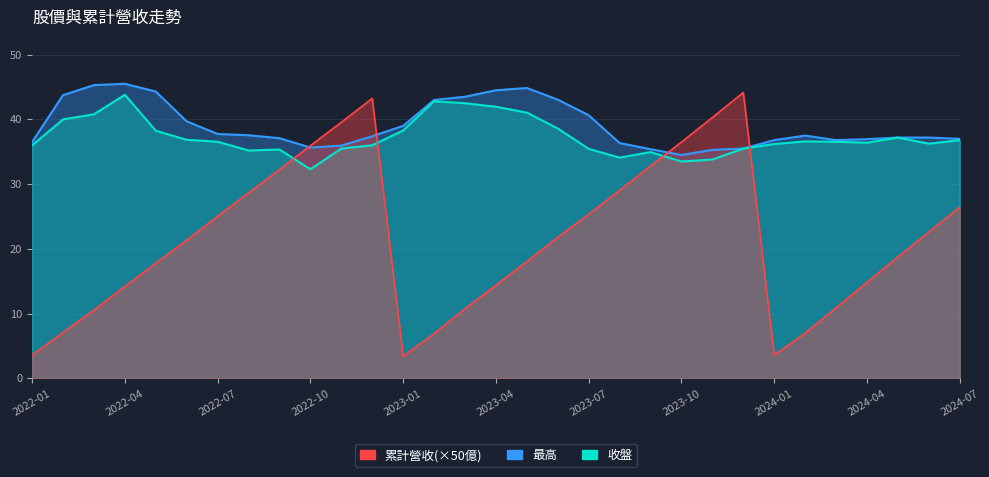

At which label does 最高 reach its minimum?

2023-10